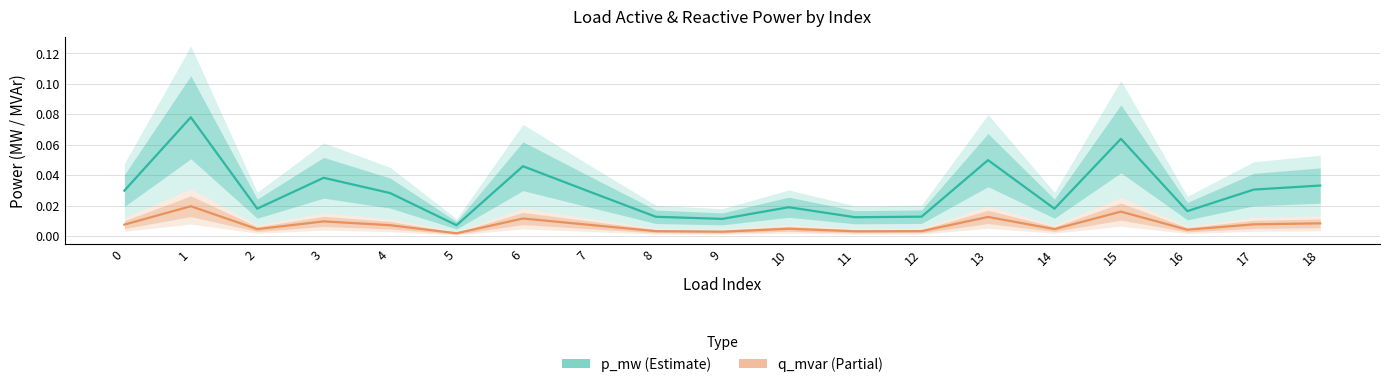

True or false: q_mvar and p_mw cross at least once.

False